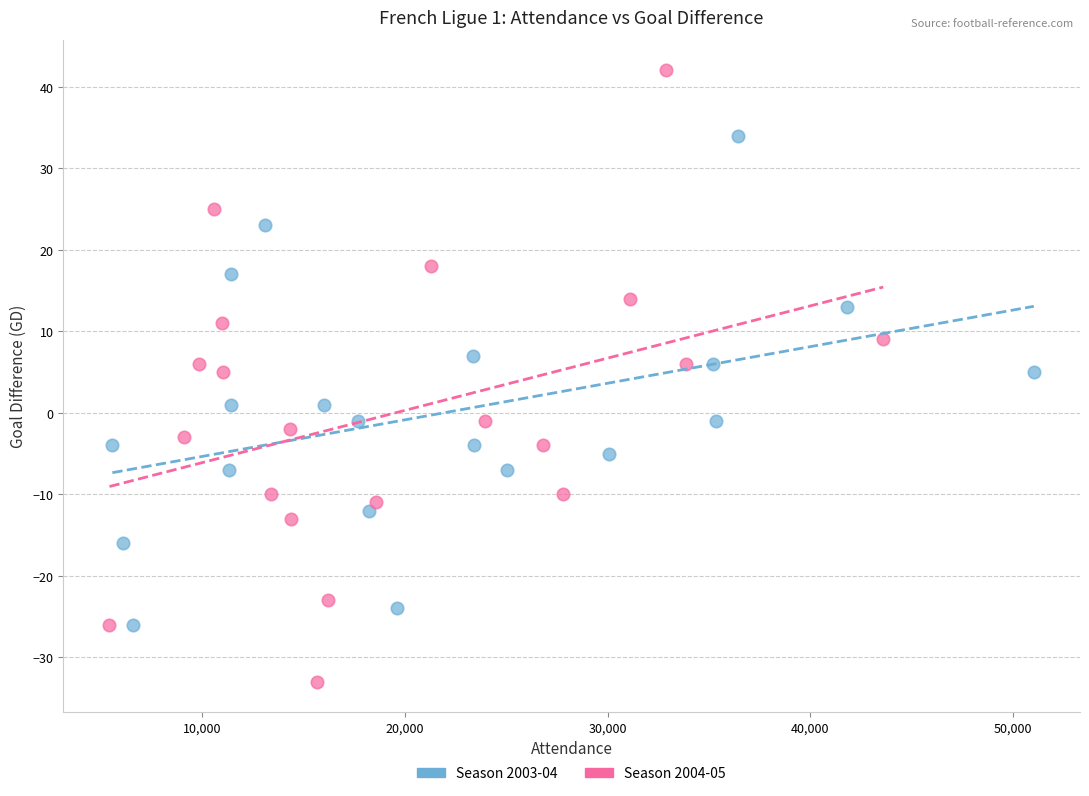

What are all the series names shown in the legend?

Season 2003-04, Season 2004-05